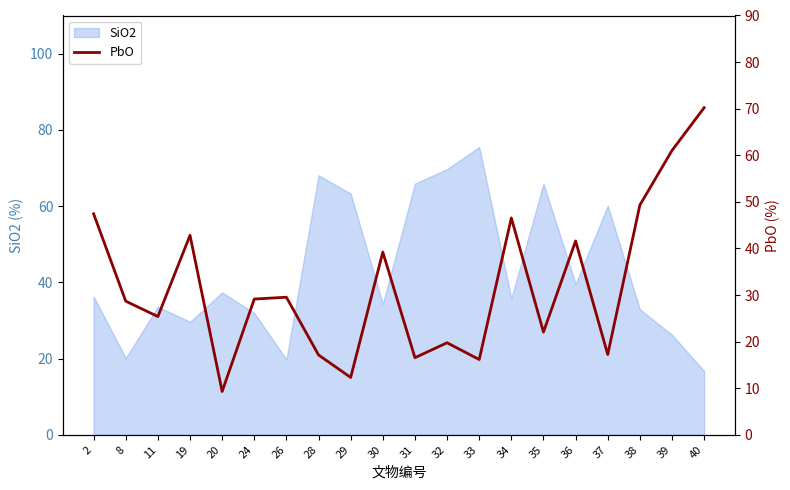

At which label is the value closest to 39?

30